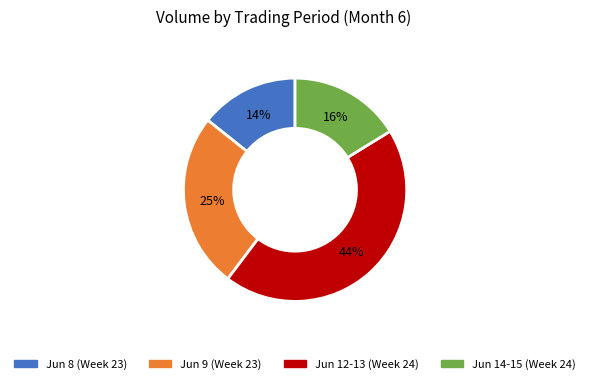

Is there any slice that represents more than half of the pie?

No